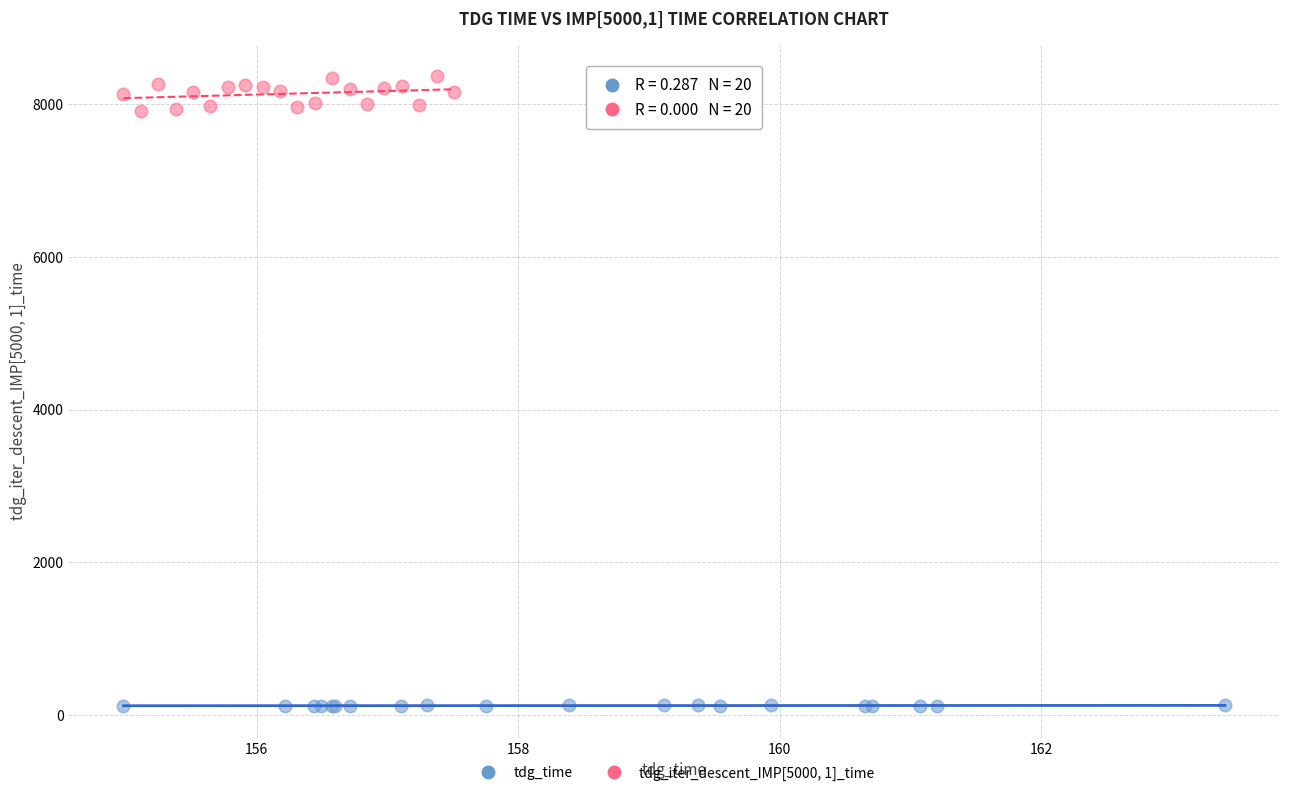

Which series contains the highest Y value?

tdg_iter_descent_IMP[5000, 1]_time